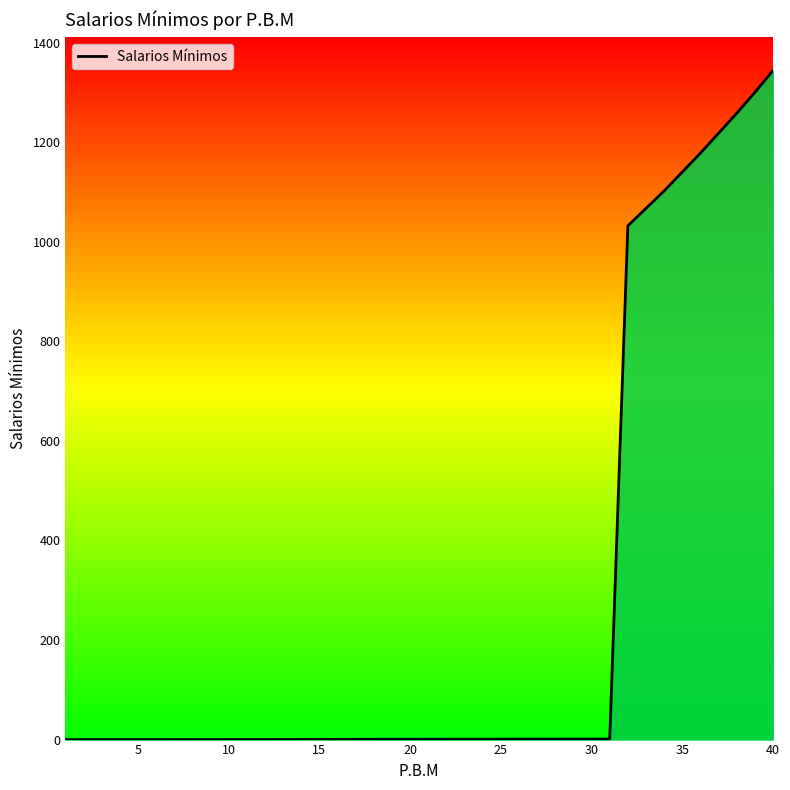

What is the greatest value displayed?

1344.0